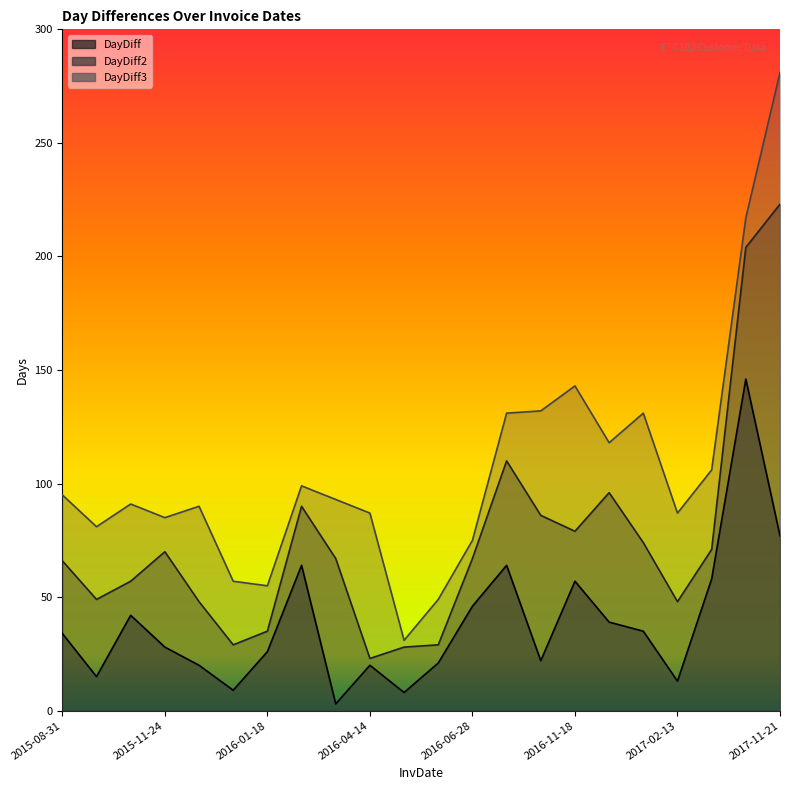

Rank the series by their average value, from lowest to highest.

DayDiff, DayDiff2, DayDiff3